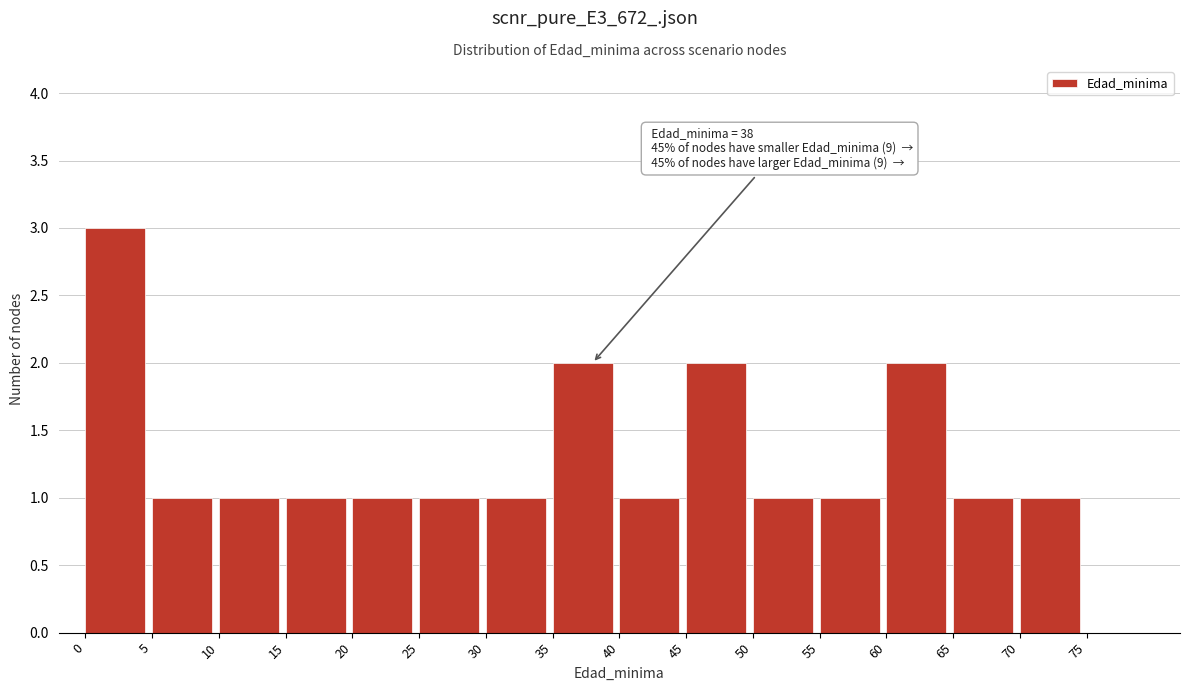

Which range on the x-axis has the tallest bar?

0 to 5